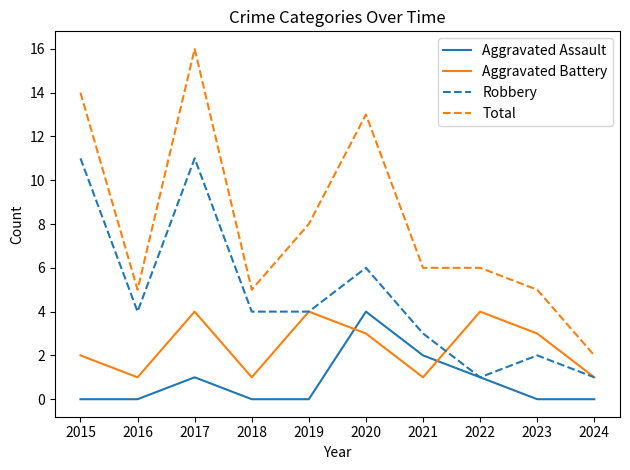

Where does the Total series first go above 6?

2015